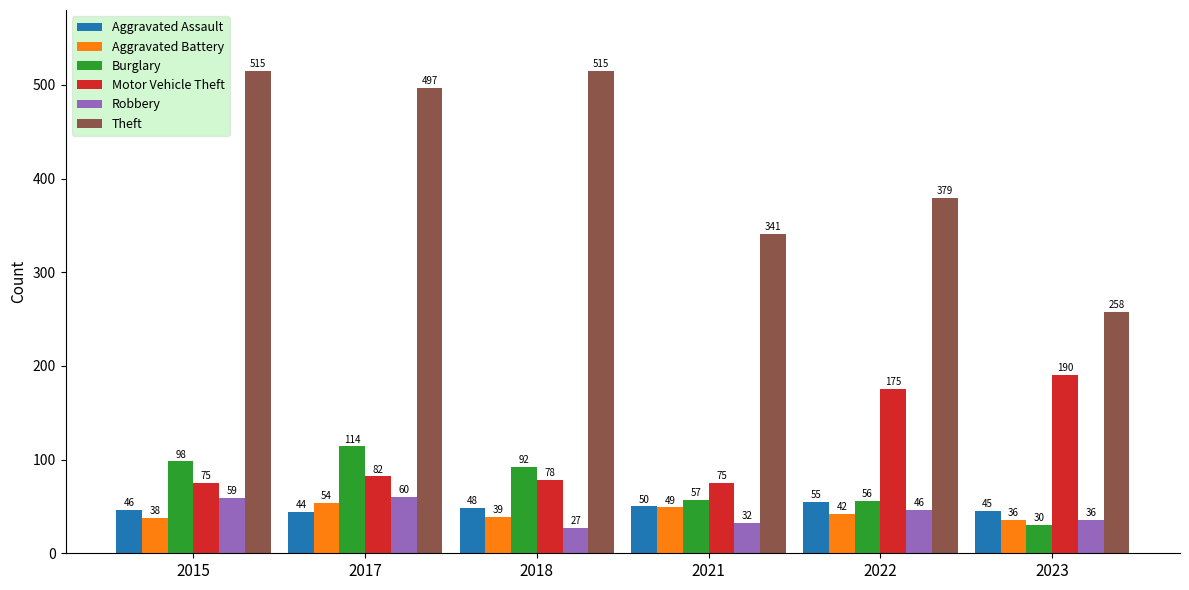

What are all the series names shown in the legend?

Aggravated Assault, Aggravated Battery, Burglary, Motor Vehicle Theft, Robbery, Theft